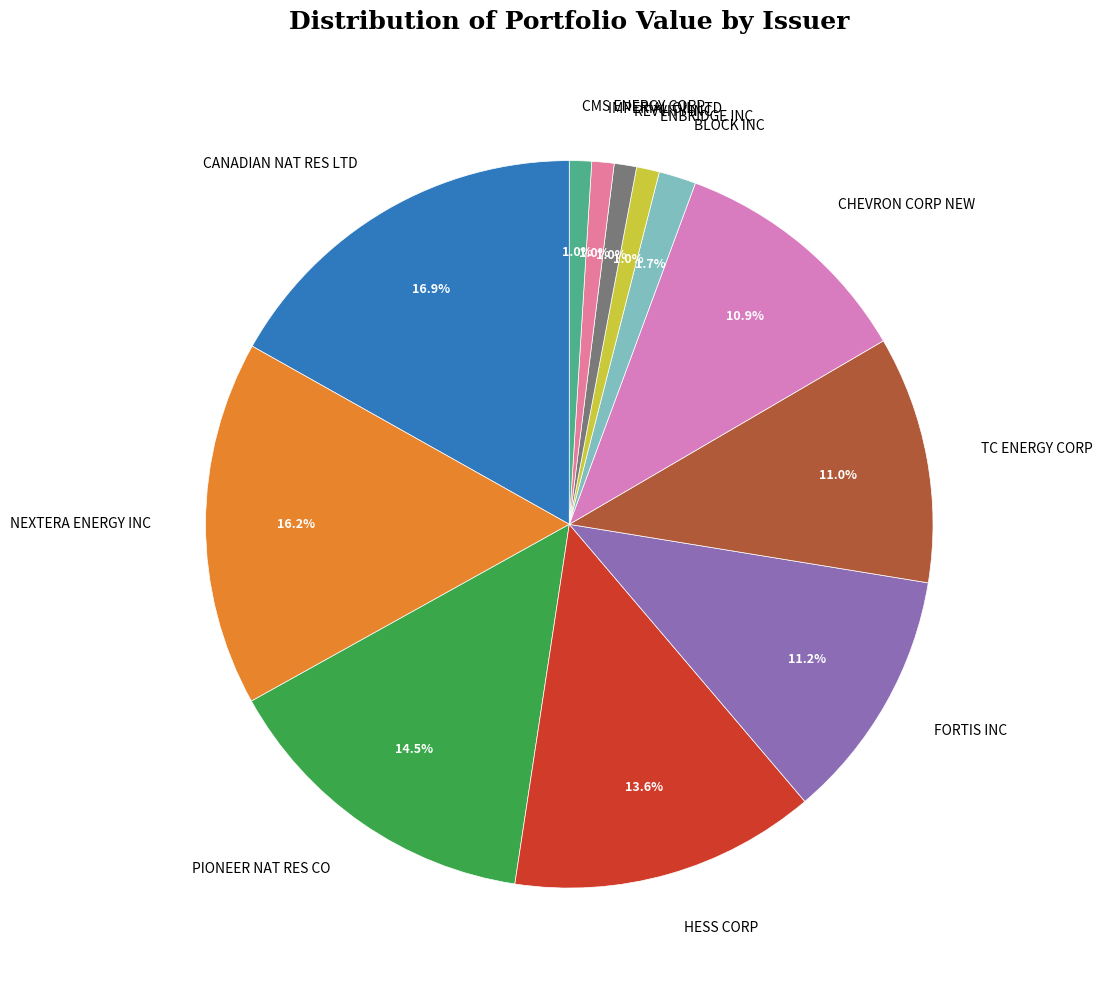

Is there a majority slice in this chart?

No